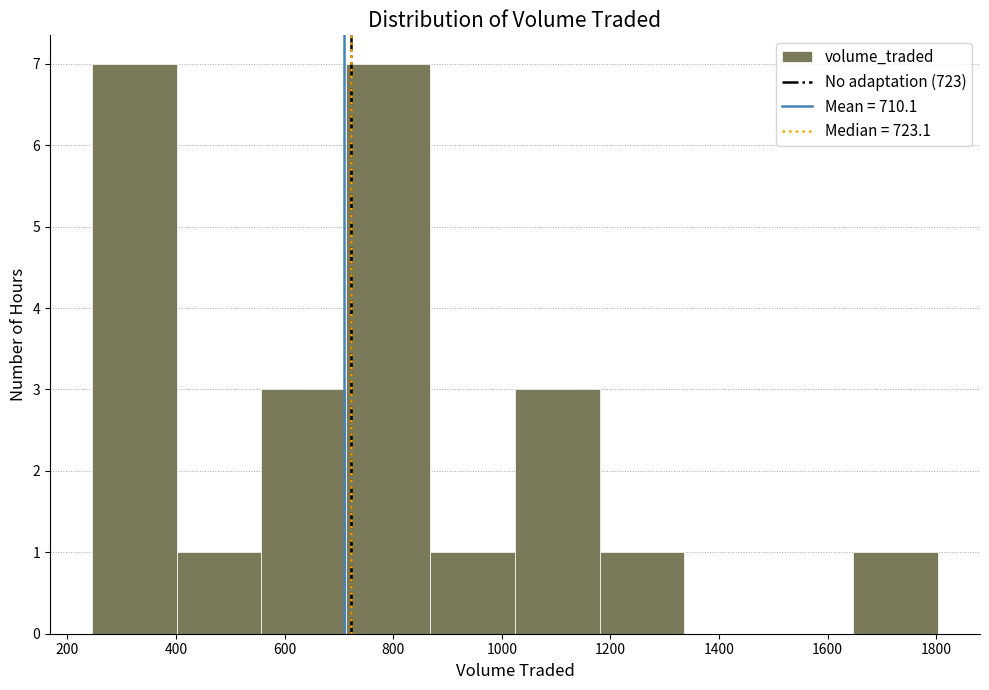

Reading left to right, transcribe this chart: for each bar, give the range it covers on the x-axis and its height. Neither the bar edges nor the heights are printed on the chart, so give them approximately, as read against the axes.

240 to 400: 7
400 to 560: 1
560 to 720: 3
720 to 860: 7
860 to 1020: 1
1020 to 1180: 3
1180 to 1340: 1
1340 to 1500: 0
1500 to 1640: 0
1640 to 1800: 1